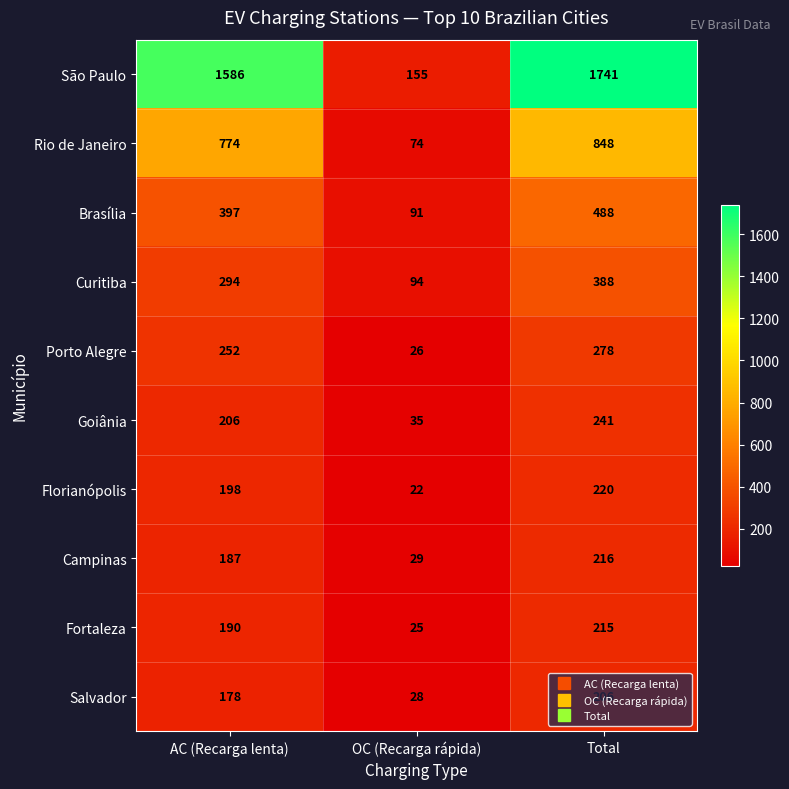

Which series changed the most between OC (Recarga rápida) and Total?

São Paulo